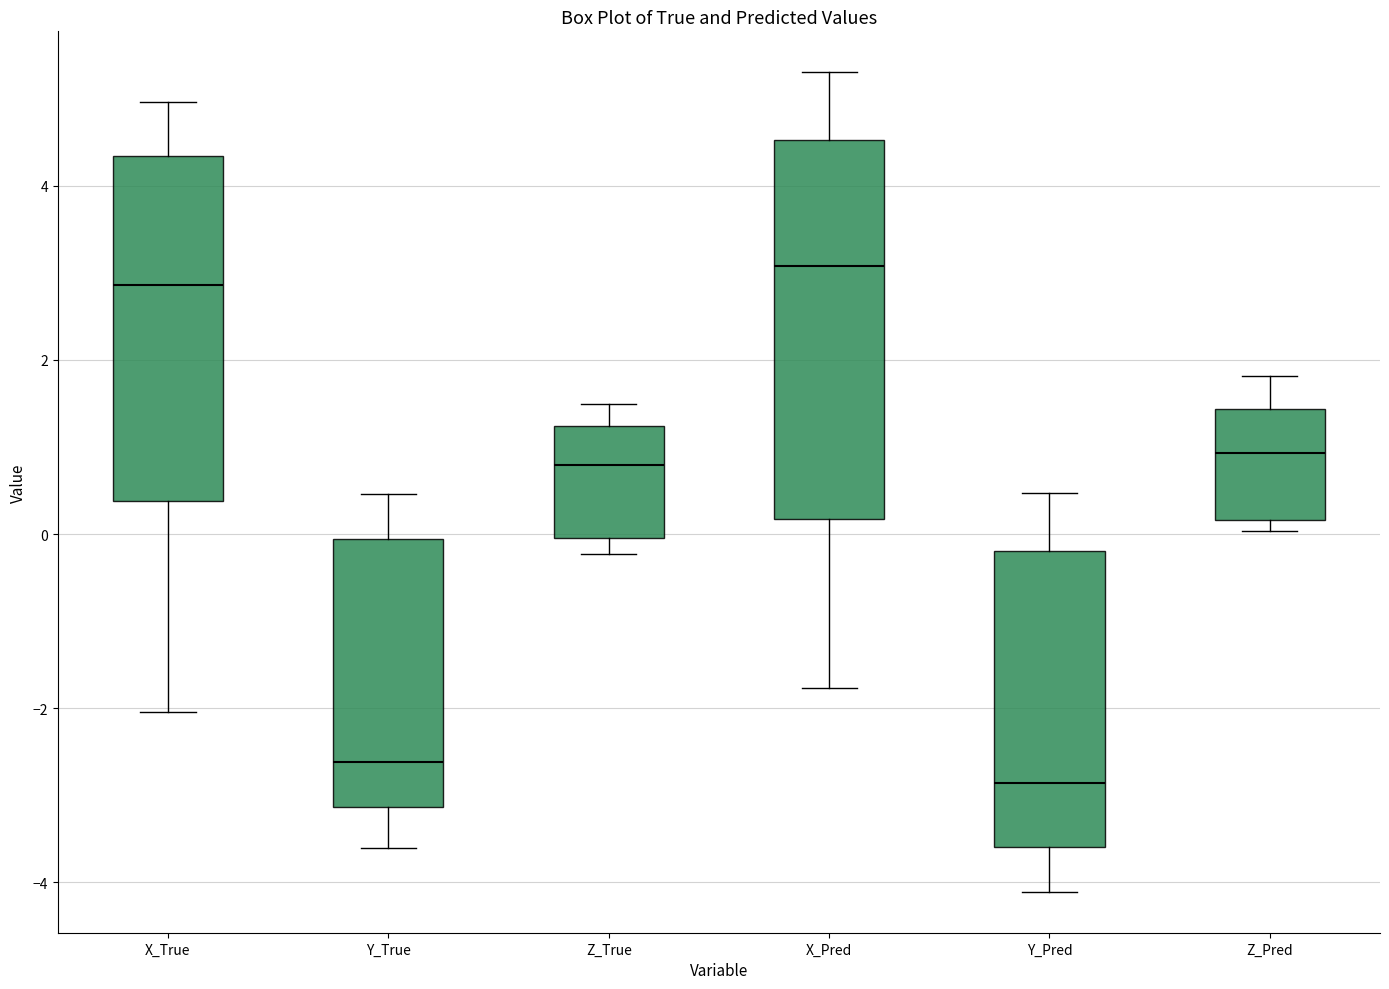

Where is the upper edge of the box for Z_True on the y-axis? The values are not printed on the chart, so give them approximately, as read against the axis.

1.2